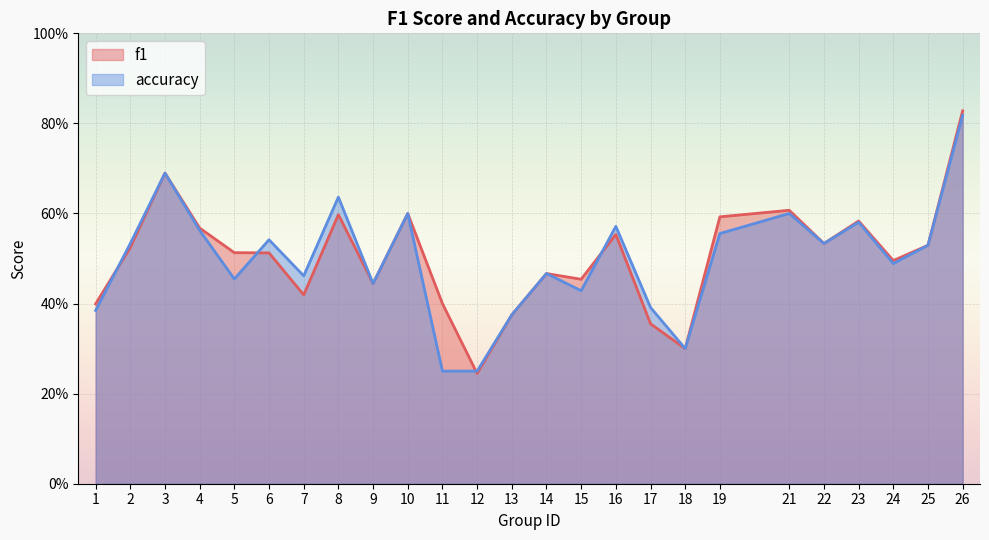

True or false: accuracy has more than 1 interior local peaks.

True